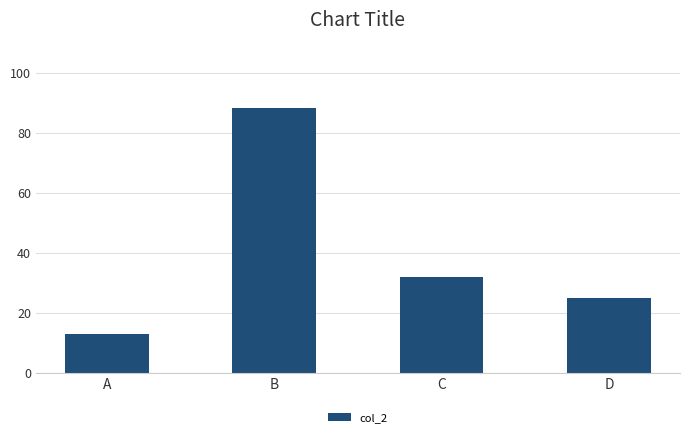

The chart shows a value of 40.1 at D. True or false?

False